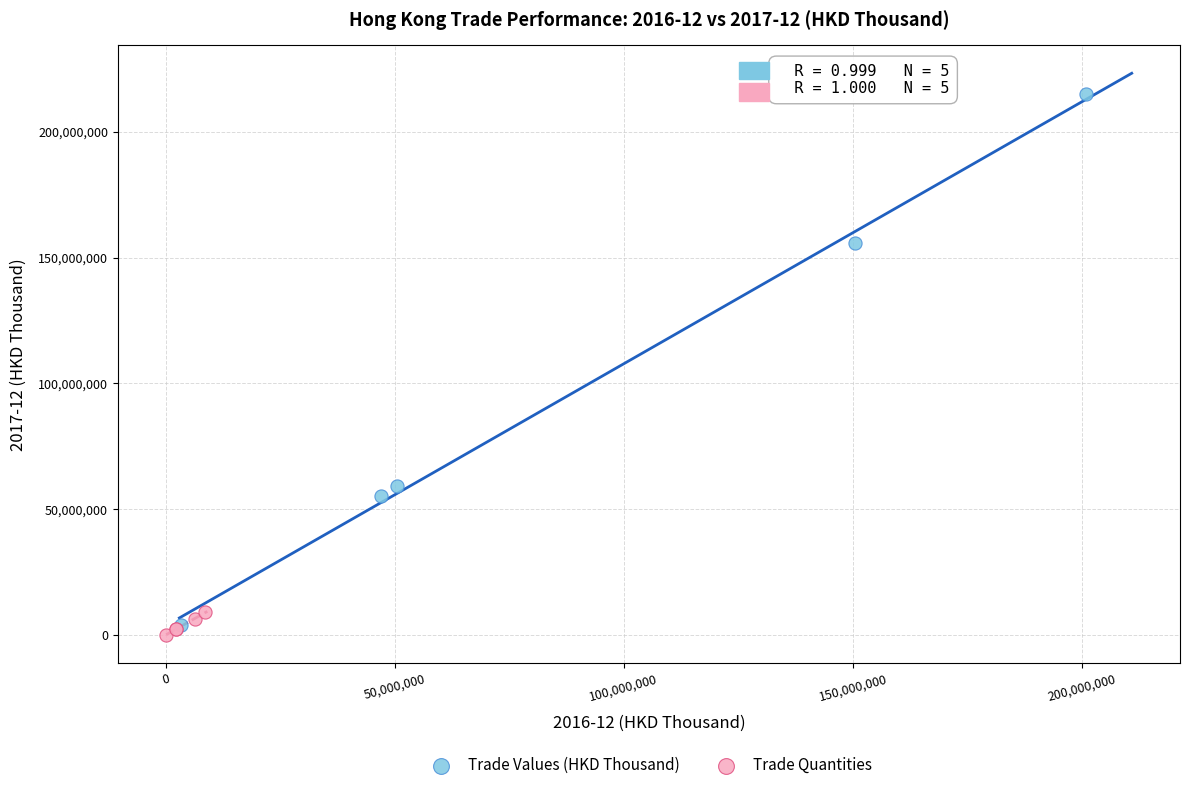

Which series reaches the maximum Y coordinate?

Trade Values (HKD Thousand)